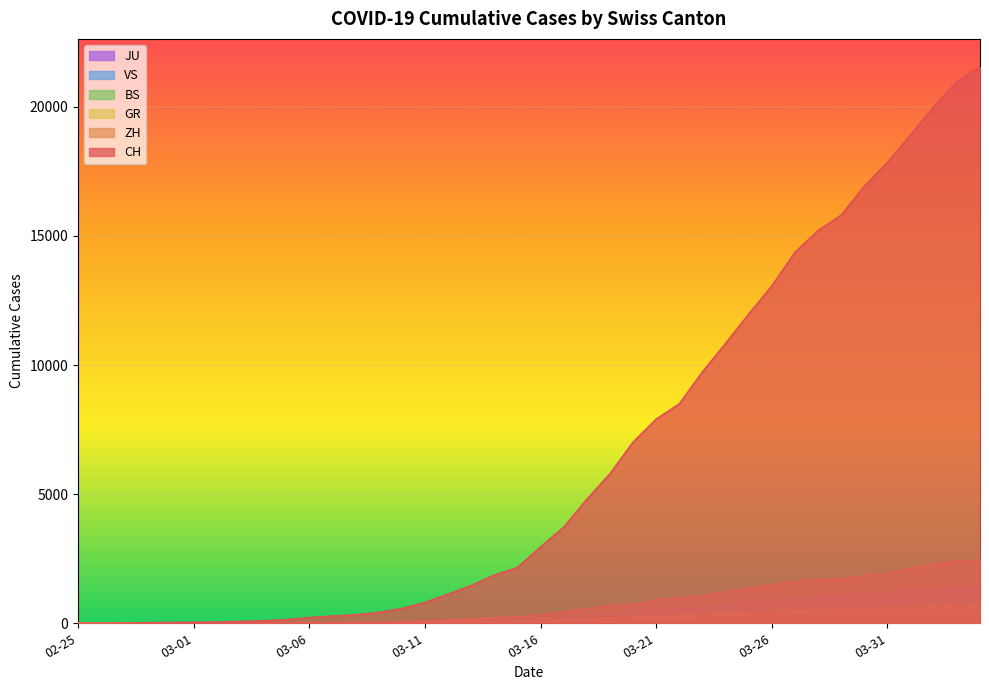

What is the difference between the maximum and minimum values in the ZH series?

2450